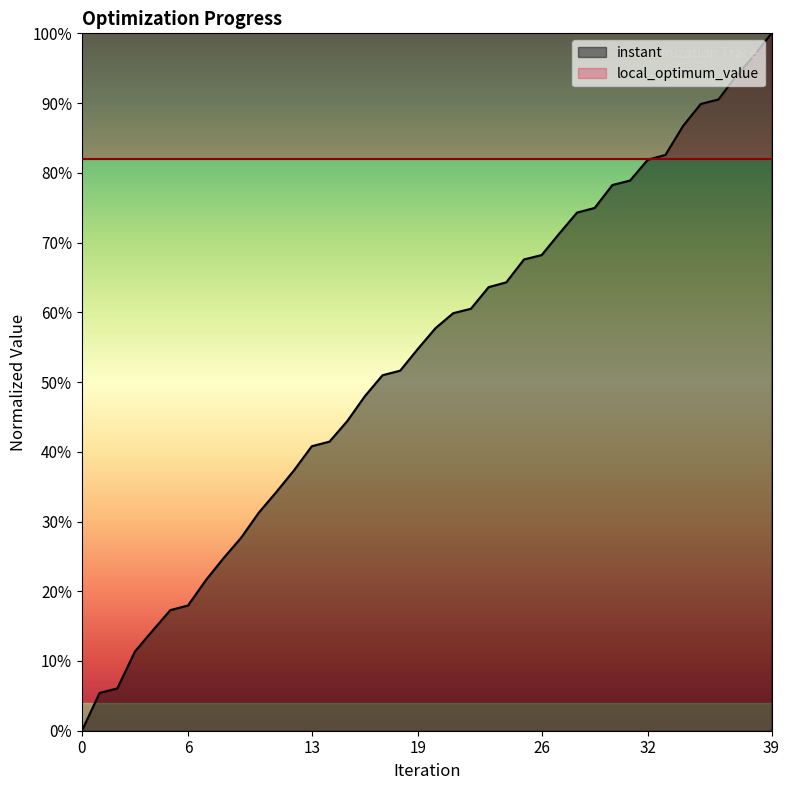

What is the difference between the values at 23 and 19?

0.1